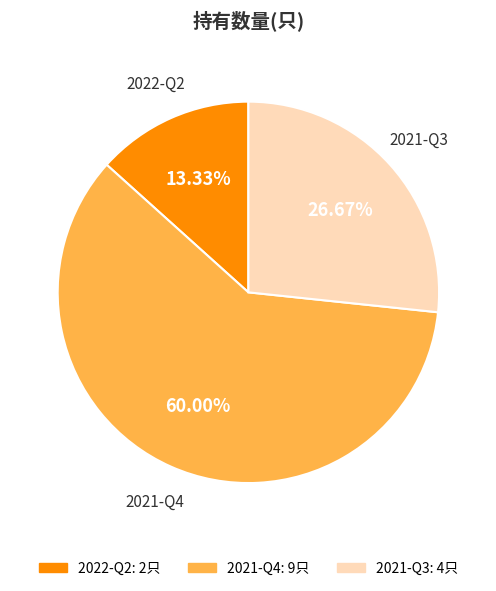

To the nearest percent, what is the average slice percentage?

33%